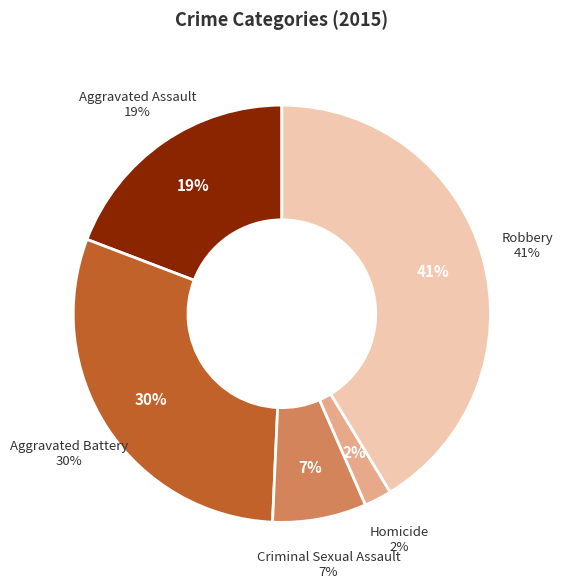

What is the total percentage of Robbery and Aggravated Battery?

71.4%